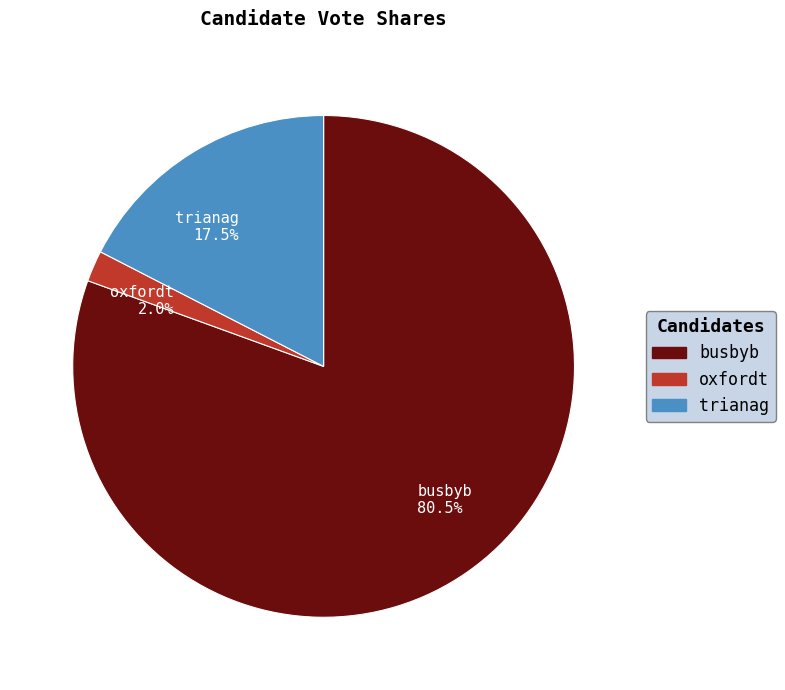

To the nearest percent, what is the average slice percentage?

33%